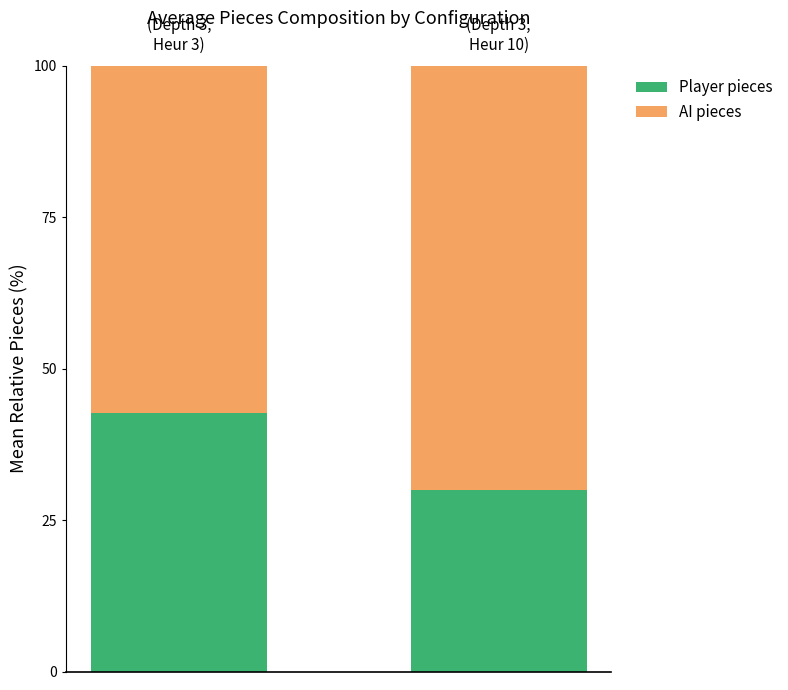

What is the highest value of the Player pieces series?

42.7